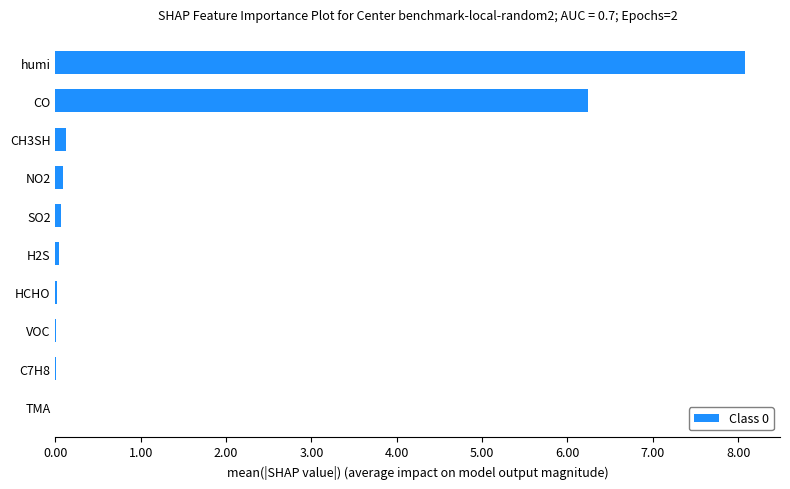

Are the bars grouped side by side (vs. stacked)?

No